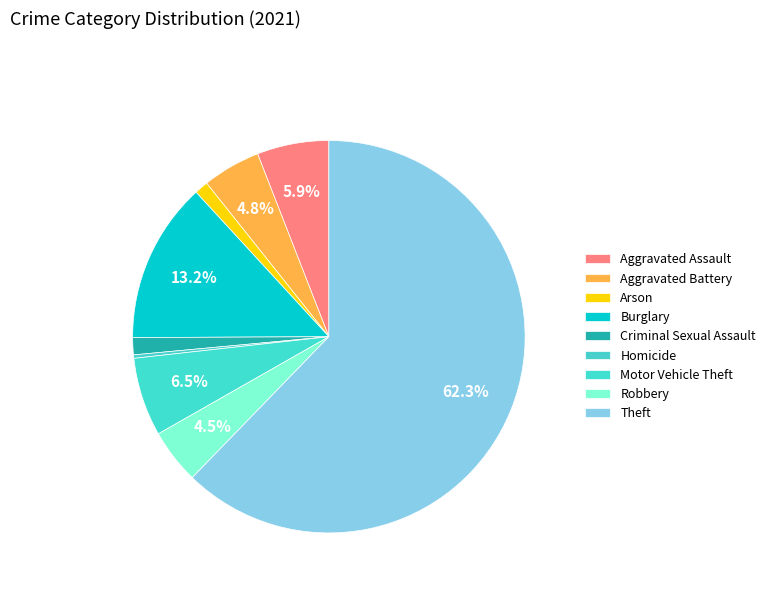

To the nearest percent, what is the combined percentage of Theft and Aggravated Assault?

68%